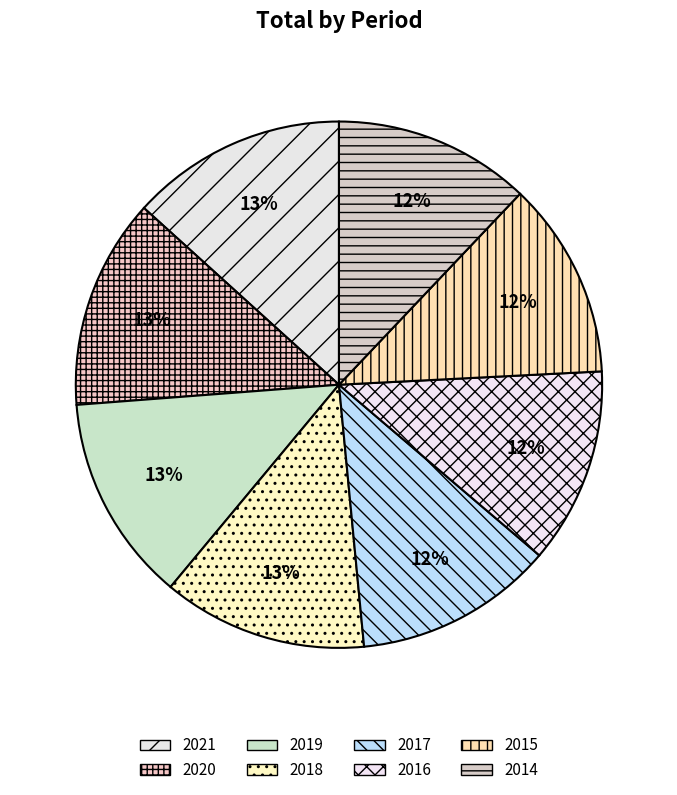

To the nearest percent, what is the difference between the 2016 and 2020 slice percentages?

1%